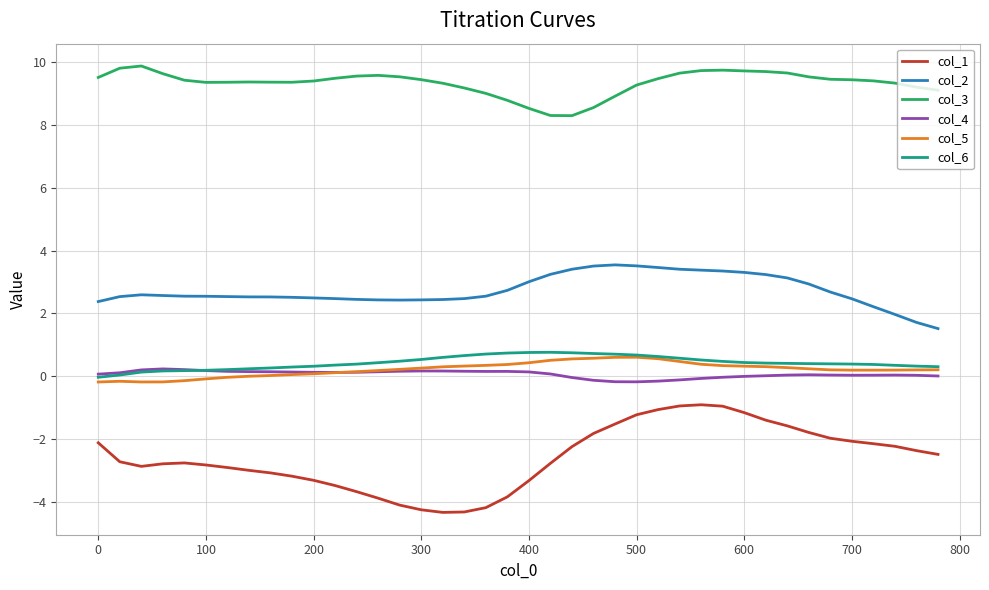

True or false: col_1 and col_6 intersect in this chart.

False